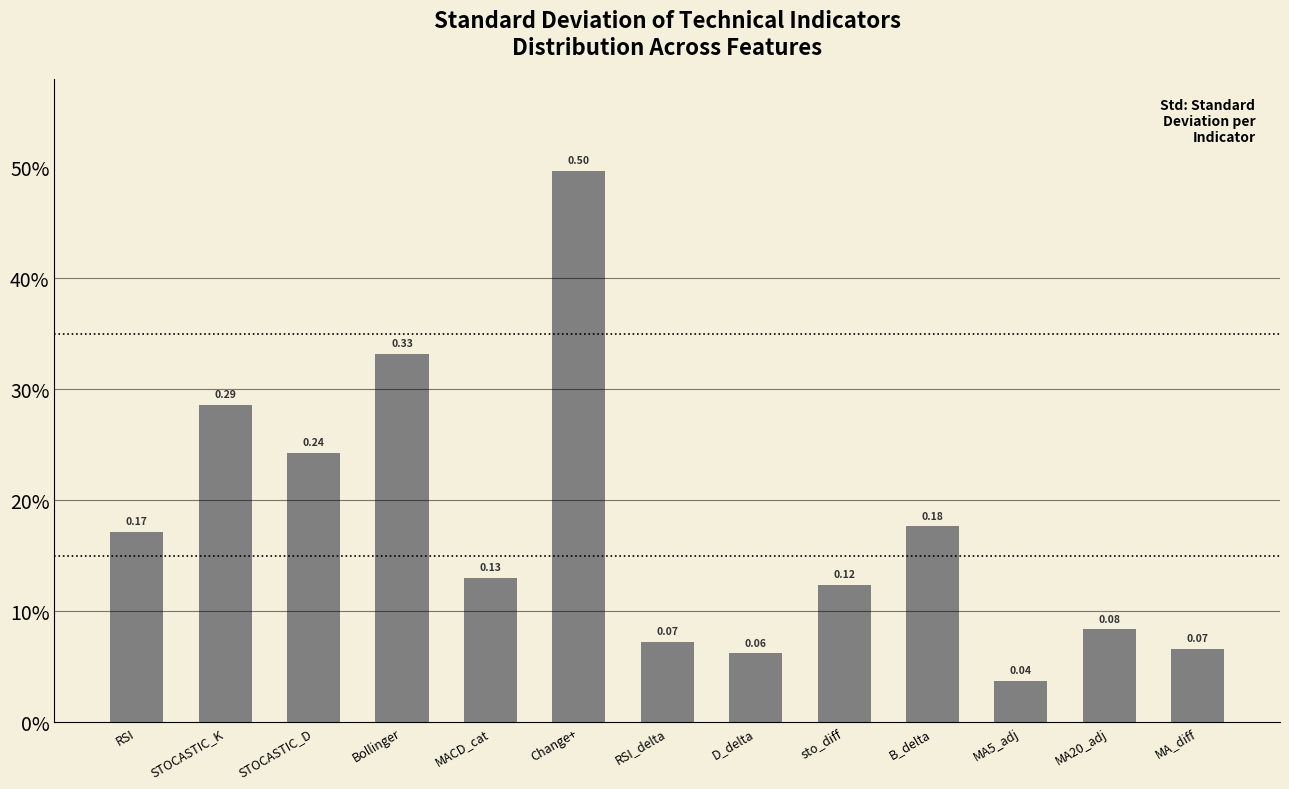

Reading left to right, transcribe all the data shown in this chart.

RSI=0.2	STOCASTIC_K=0.3	STOCASTIC_D=0.2	Bollinger=0.3	MACD_cat=0.1	Change+=0.5	RSI_delta=0.1	D_delta=0.1	sto_diff=0.1	B_delta=0.2	MA5_adj=0.0	MA20_adj=0.1	MA_diff=0.1